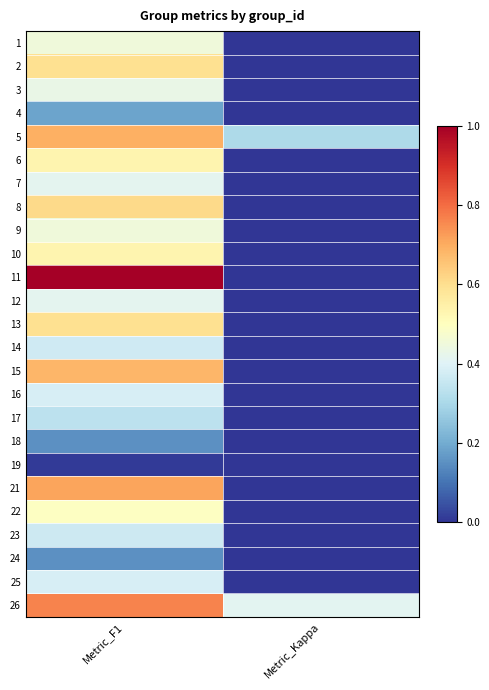

Reading right to left, extract all data points from this chart.

1: Metric_Kappa=0.0	Metric_F1=0.5
2: Metric_Kappa=0.0	Metric_F1=0.6
3: Metric_Kappa=0.0	Metric_F1=0.4
4: Metric_Kappa=0.0	Metric_F1=0.2
5: Metric_Kappa=0.3	Metric_F1=0.7
6: Metric_Kappa=0.0	Metric_F1=0.5
7: Metric_Kappa=0.0	Metric_F1=0.4
8: Metric_Kappa=0.0	Metric_F1=0.6
9: Metric_Kappa=0.0	Metric_F1=0.5
10: Metric_Kappa=0.0	Metric_F1=0.5
11: Metric_Kappa=0.0	Metric_F1=1.0
12: Metric_Kappa=0.0	Metric_F1=0.4
13: Metric_Kappa=0.0	Metric_F1=0.6
14: Metric_Kappa=0.0	Metric_F1=0.4
15: Metric_Kappa=0.0	Metric_F1=0.7
16: Metric_Kappa=0.0	Metric_F1=0.4
17: Metric_Kappa=0.0	Metric_F1=0.3
18: Metric_Kappa=0.0	Metric_F1=0.1
19: Metric_Kappa=0.0	Metric_F1=0.0
21: Metric_Kappa=0.0	Metric_F1=0.7
22: Metric_Kappa=0.0	Metric_F1=0.5
23: Metric_Kappa=0.0	Metric_F1=0.4
24: Metric_Kappa=0.0	Metric_F1=0.2
25: Metric_Kappa=0.0	Metric_F1=0.4
26: Metric_Kappa=0.4	Metric_F1=0.8